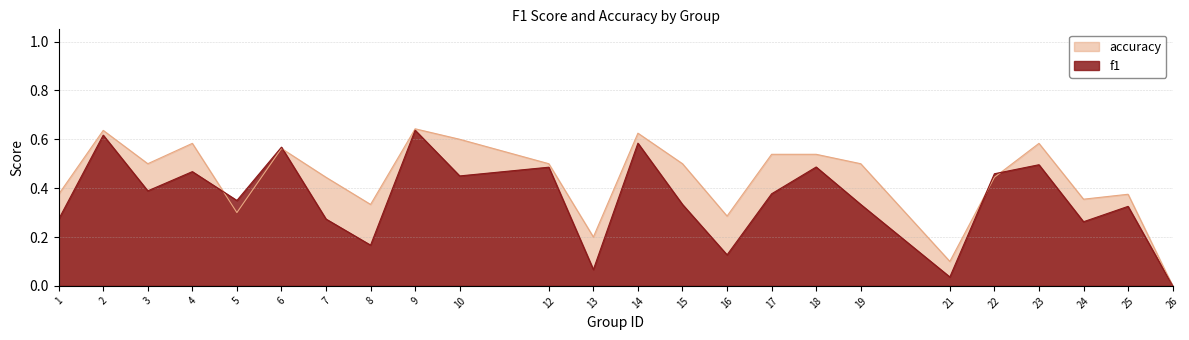

True or false: accuracy has more than 2 interior local peaks.

True